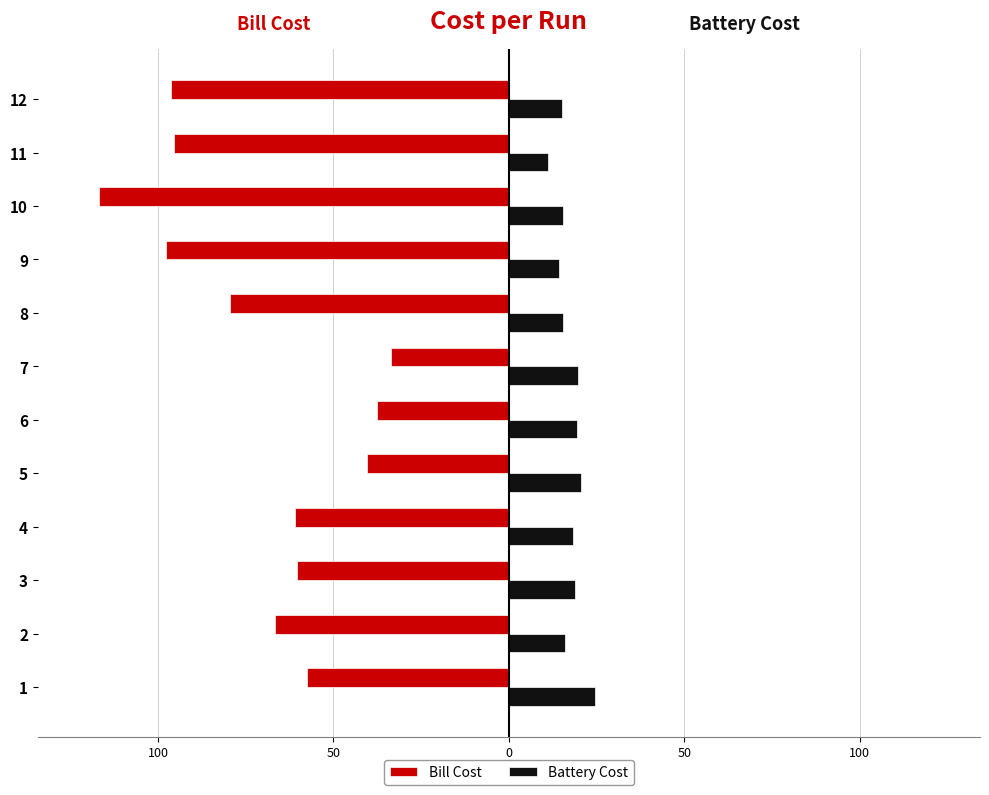

How many groups of bars are there?

12